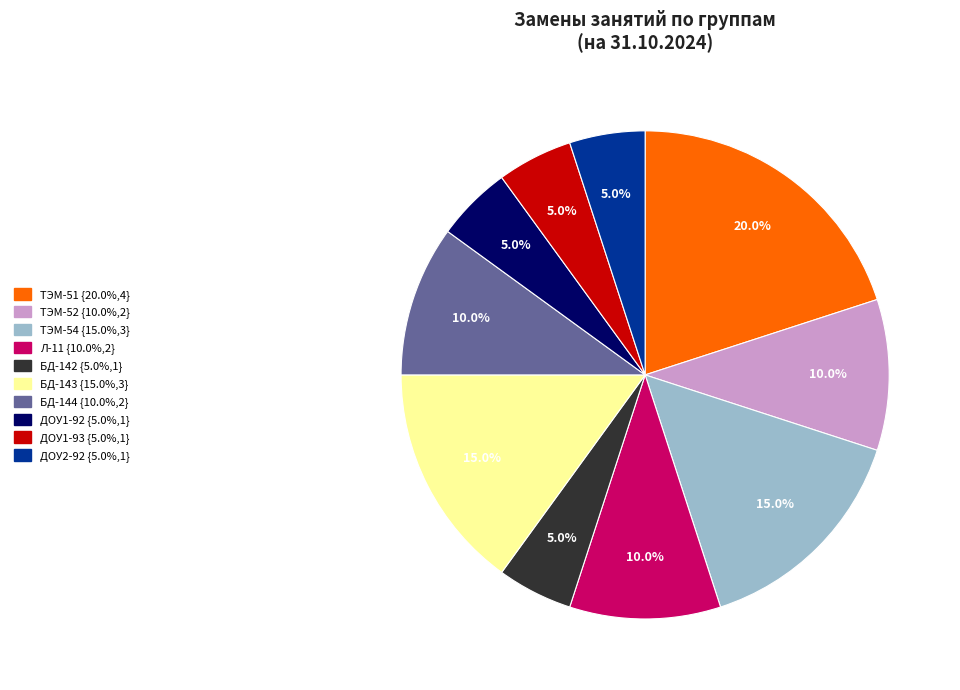

Which has a higher value, ДОУ1-93 or БД-144?

БД-144